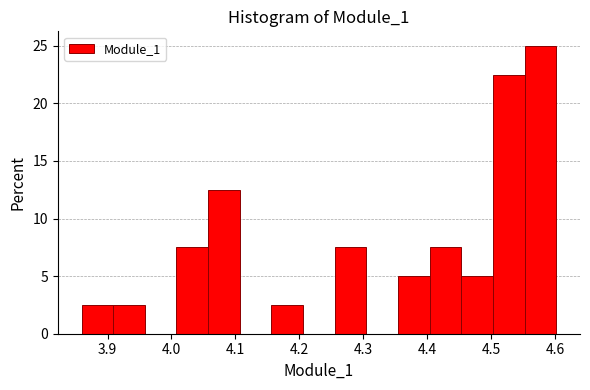

Over which range of the x-axis is the bar tallest?

4.55 to 4.60